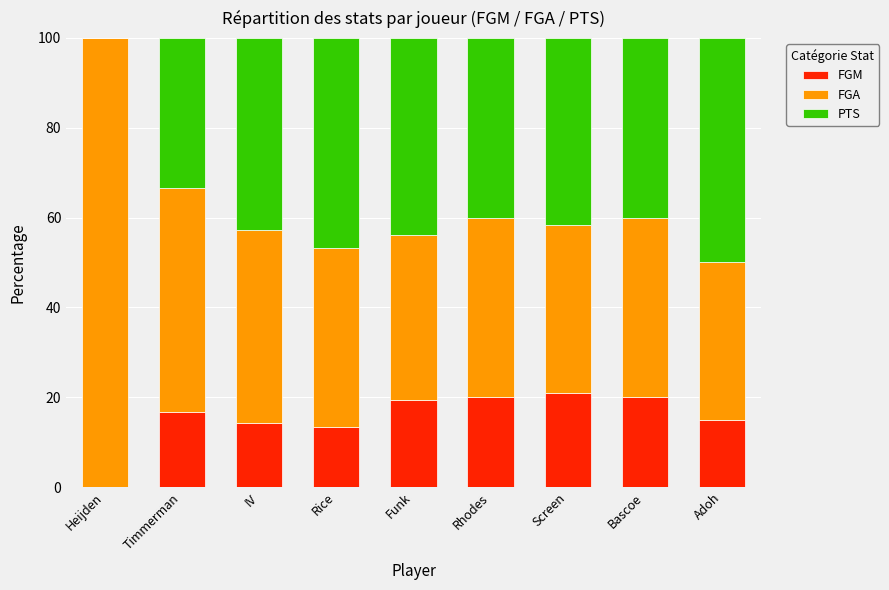

What is the highest value of the FGM series?

20.8